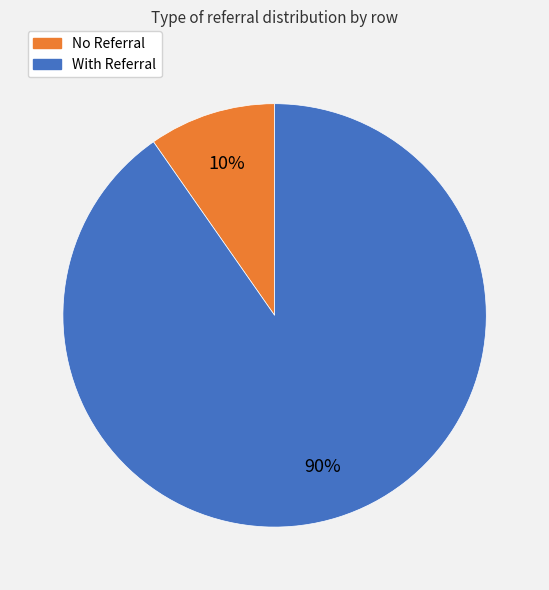

To the nearest percent, what is the average slice percentage?

50%